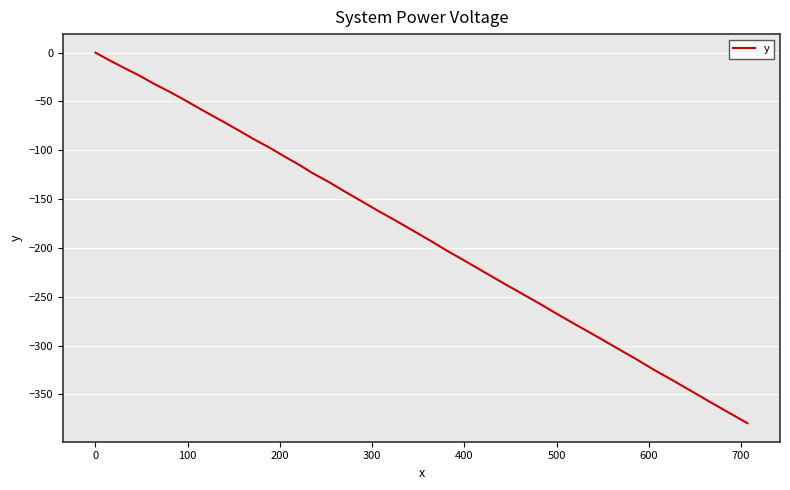

What is the smallest value displayed?

-379.4